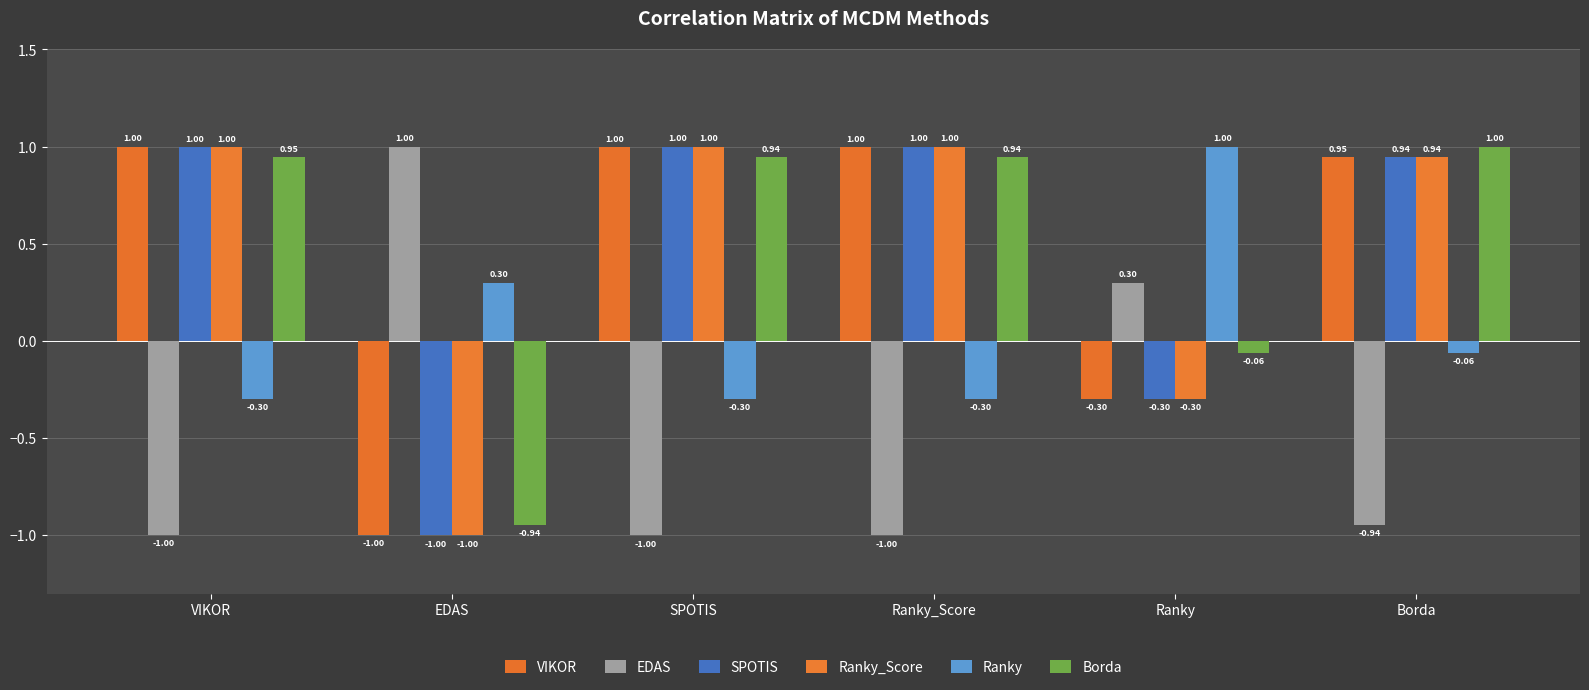

How many bars are there in each group?

6